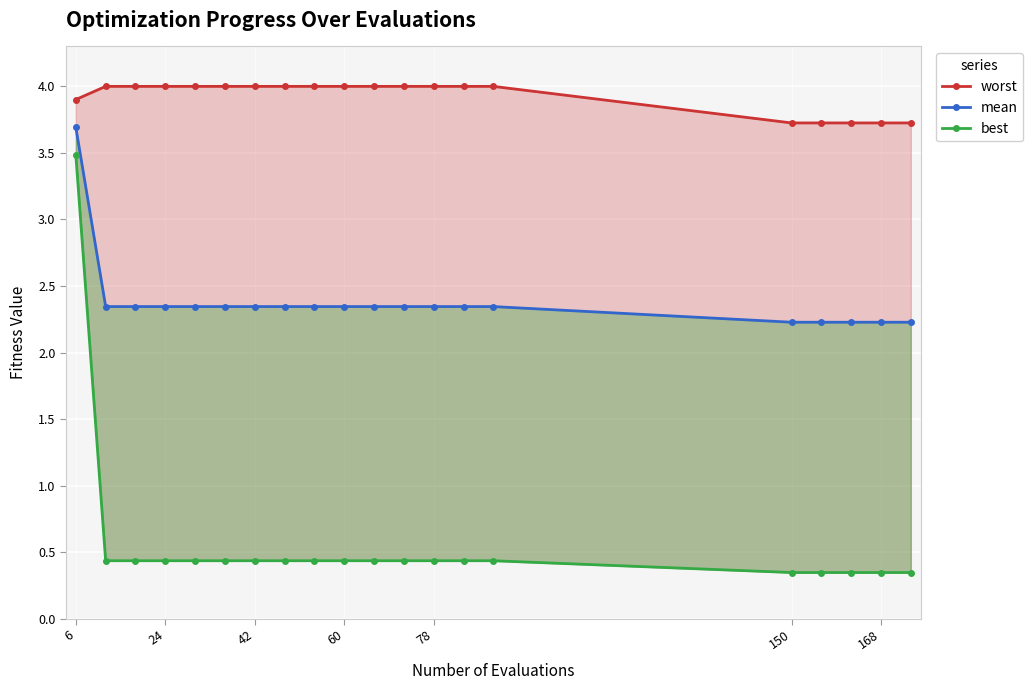

Reading right to left, what are all the values shown in this chart?

worst: 3.7	3.7	3.7	3.7	3.7	4.0	4.0	4.0	4.0	4.0	4.0	4.0	4.0	4.0	4.0	4.0	4.0	4.0	4.0	3.9
mean: 2.2	2.2	2.2	2.2	2.2	2.3	2.3	2.3	2.3	2.3	2.3	2.3	2.3	2.3	2.3	2.3	2.3	2.3	2.3	3.7
best: 0.3	0.3	0.3	0.3	0.3	0.4	0.4	0.4	0.4	0.4	0.4	0.4	0.4	0.4	0.4	0.4	0.4	0.4	0.4	3.5